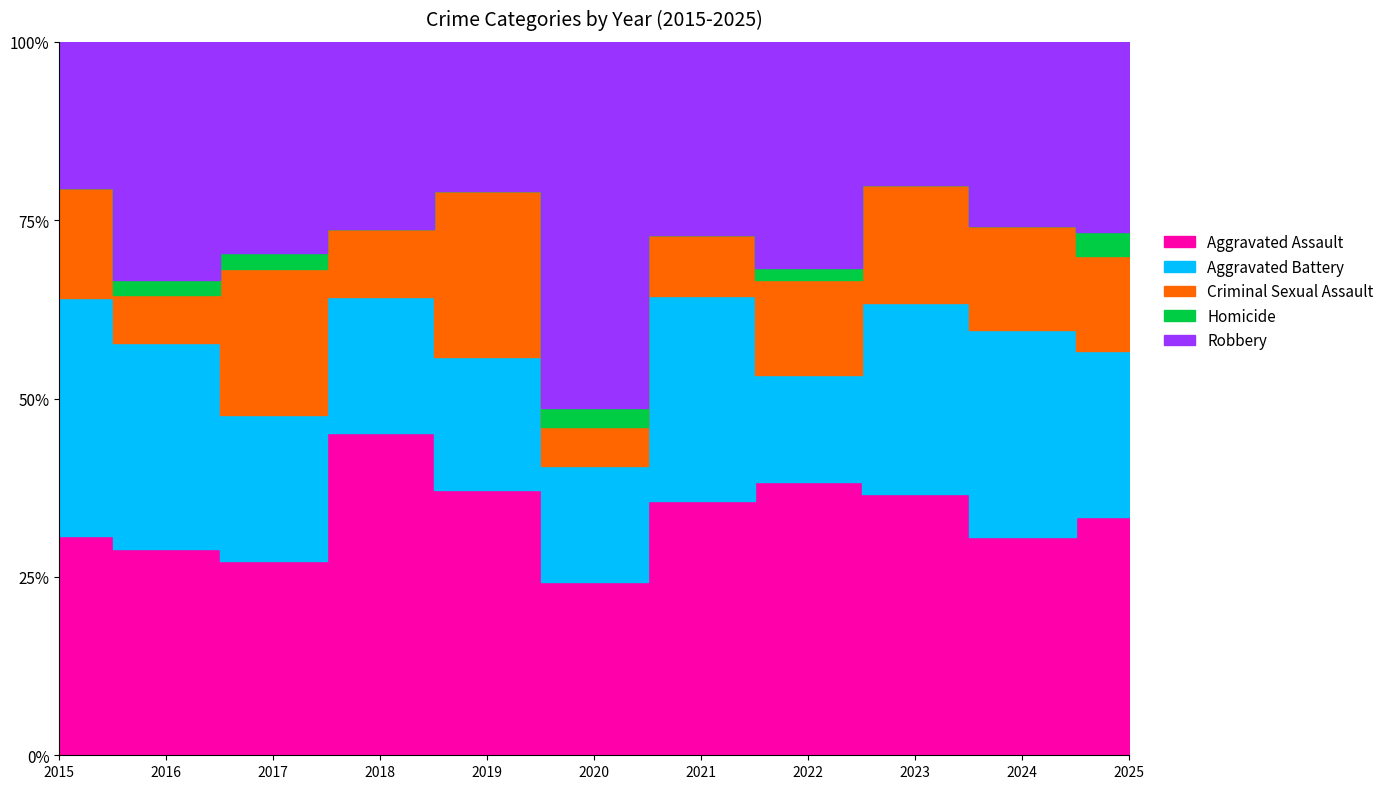

Between 2016 and 2017, which series saw the biggest shift?

Criminal Sexual Assault